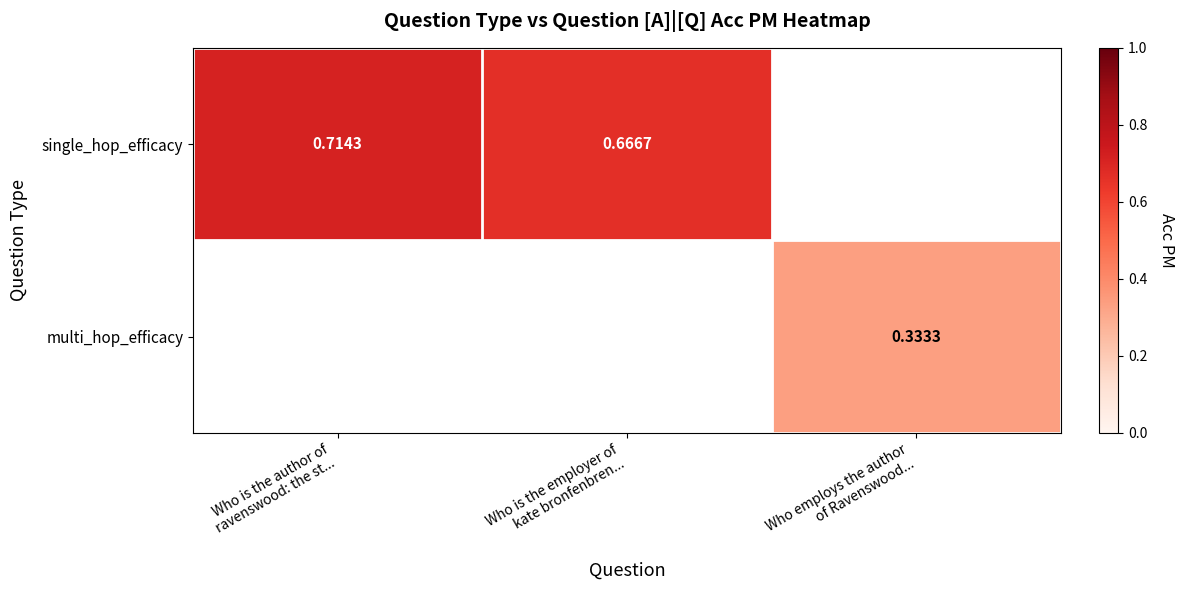

List the series in order of their overall mean, highest first.

single_hop_efficacy, multi_hop_efficacy